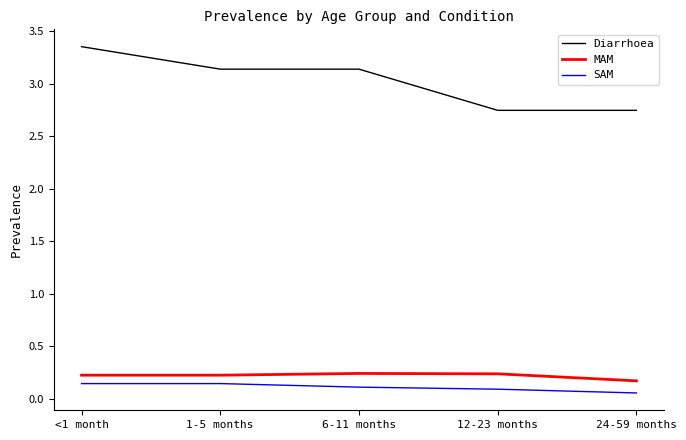

At which label is SAM closest to 0?

24-59 months